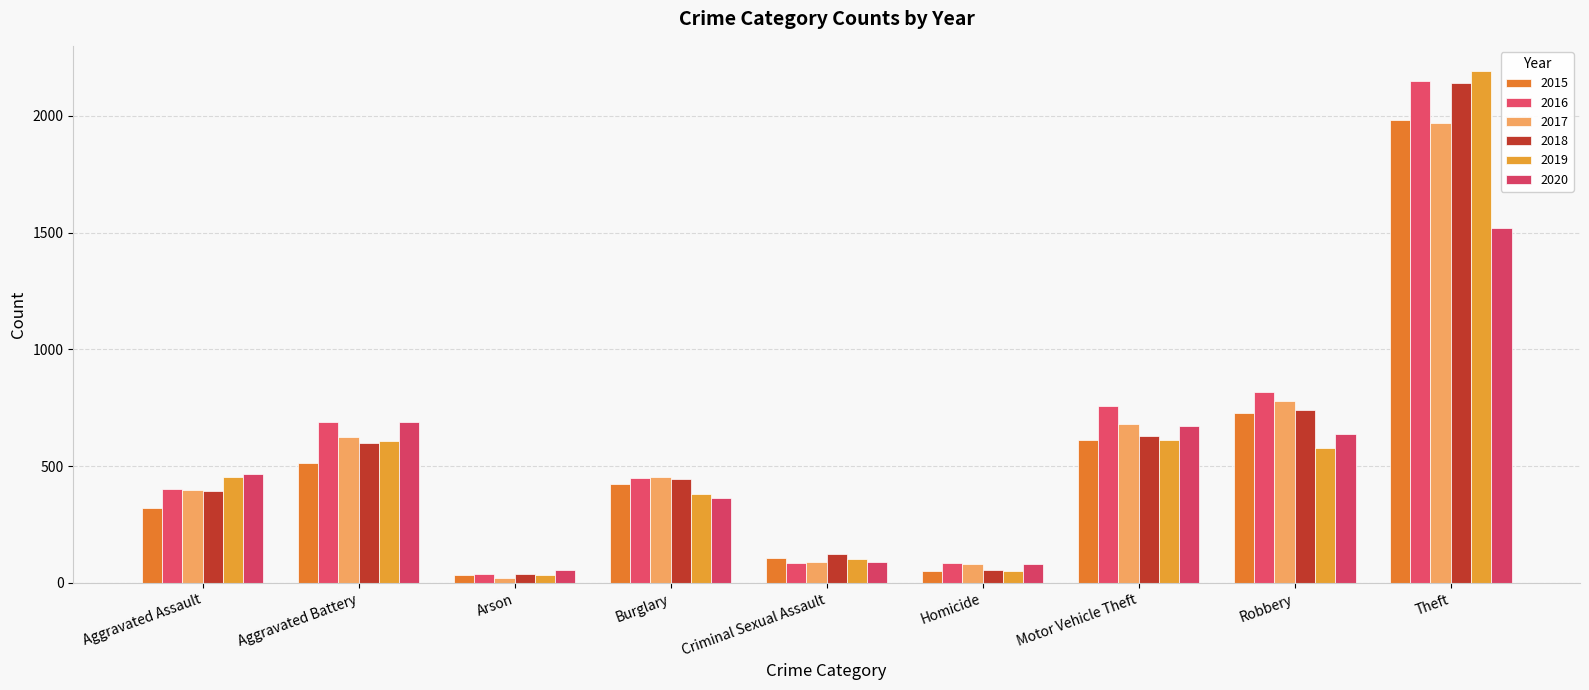

At which category is the sum across all series the highest?

Theft